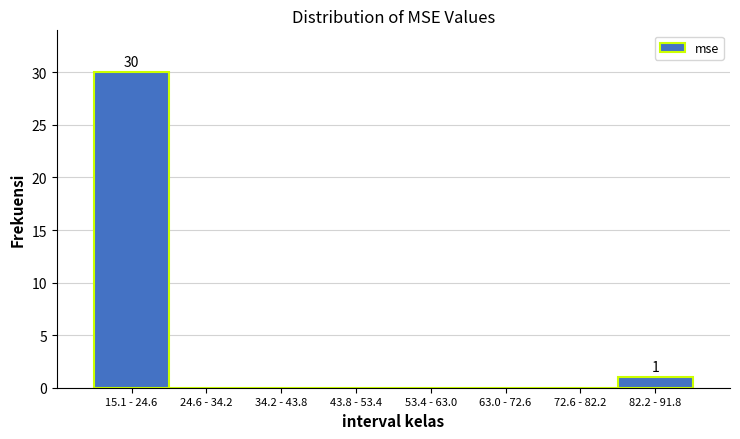

Reading left to right, transcribe all the data shown in this chart.

15.1 - 24.6=30	24.6 - 34.2=0	34.2 - 43.8=0	43.8 - 53.4=0	53.4 - 63.0=0	63.0 - 72.6=0	72.6 - 82.2=0	82.2 - 91.8=1